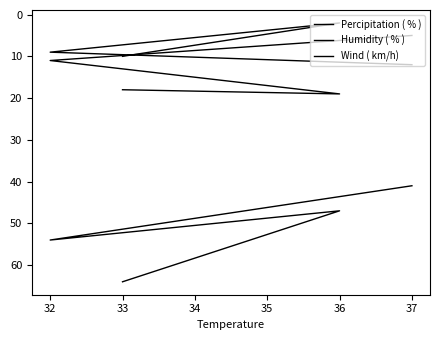

True or false: Percipitation ( % ) has more than 1 interior local peaks.

False